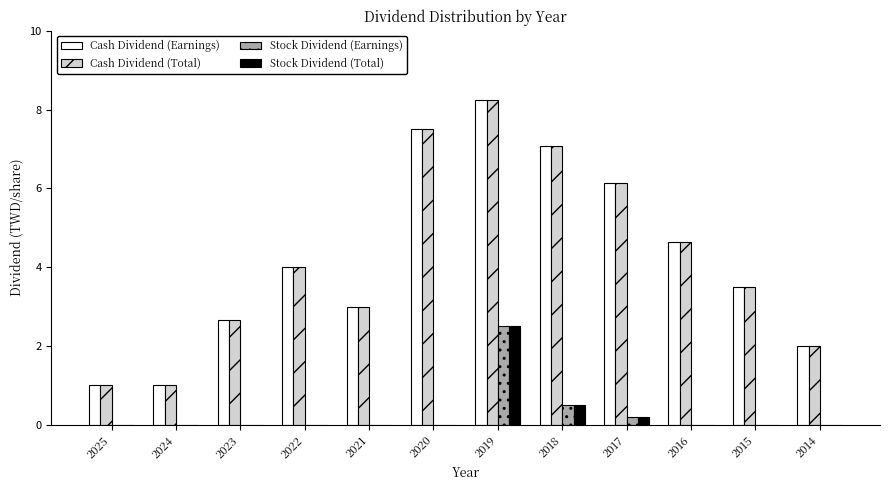

True or false: Stock Dividend (Earnings) has a value of -1.3 at 2023.

False